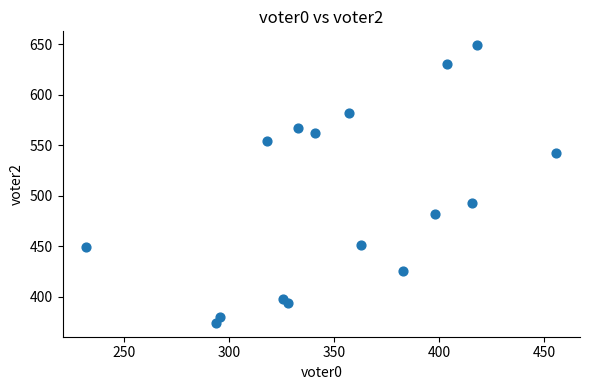

What Y value in the scatter plot is closest to 511?

493